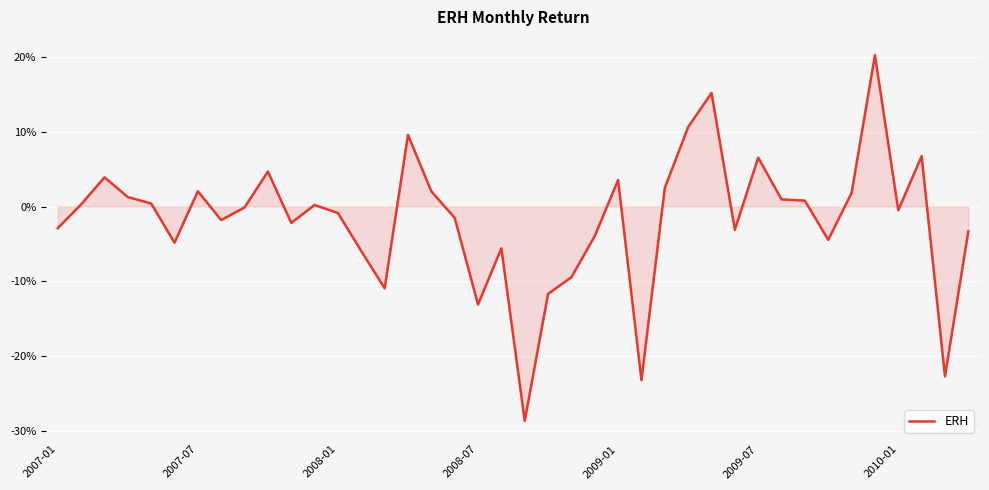

Does the chart have visible grid lines?

Yes